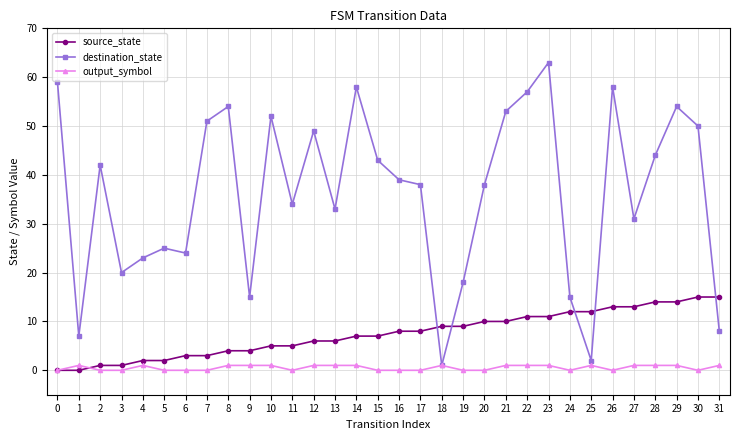

Which series changed the most between 21 and 23?

destination_state